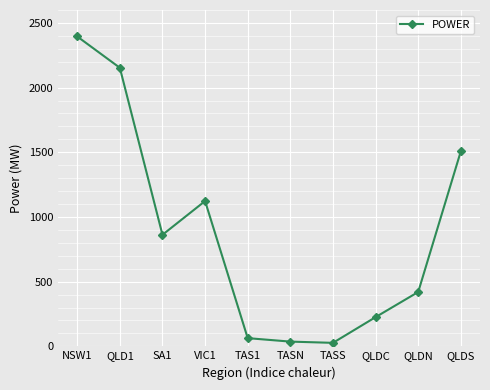

How many distinct data groups are displayed?

1